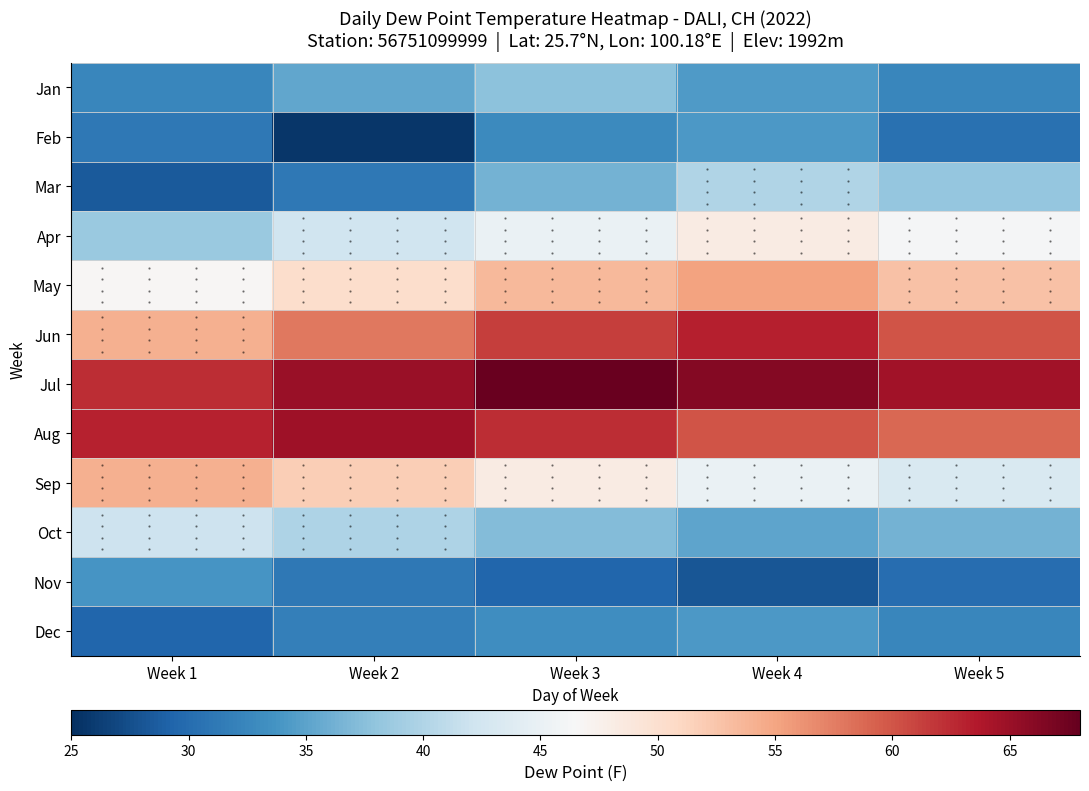

List the series in order of their peak value, lowest first.

Nov, Feb, Dec, Jan, Mar, Oct, Apr, Sep, May, Jun, Aug, Jul